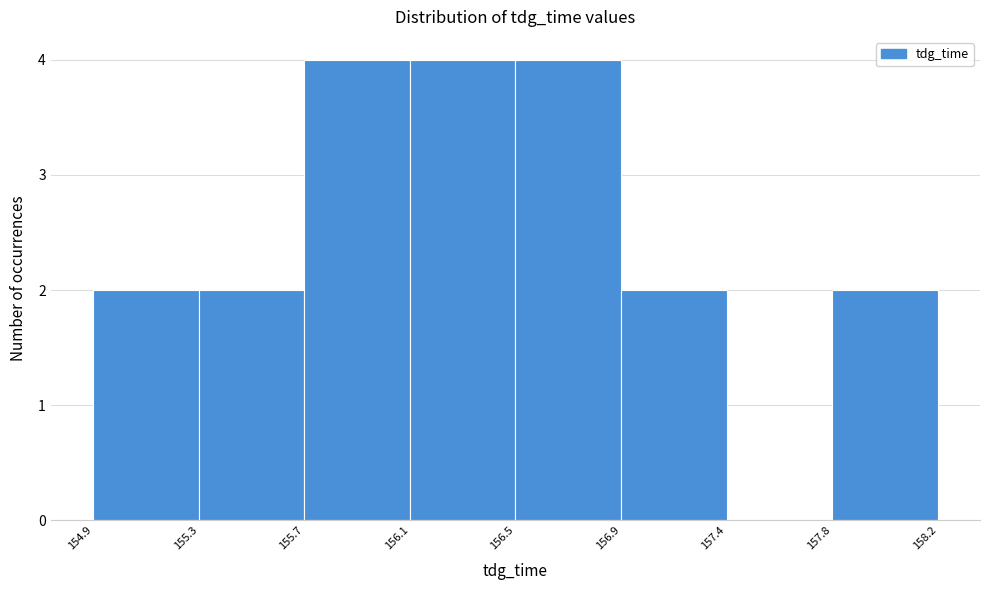

Reading left to right, list all the values displayed in this chart.

154.9=2	155.3=2	155.7=4	156.1=4	156.5=4	156.9=2	157.4=0	157.8=2